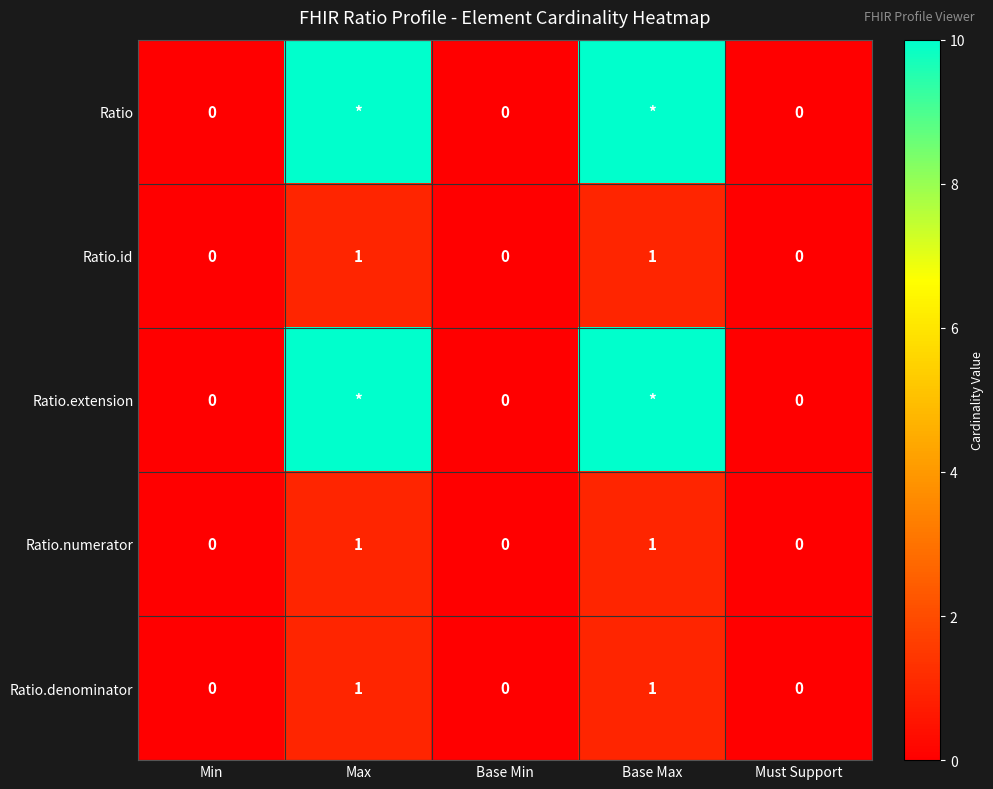

True or false: Ratio.id has a value of 1 at Max.

True